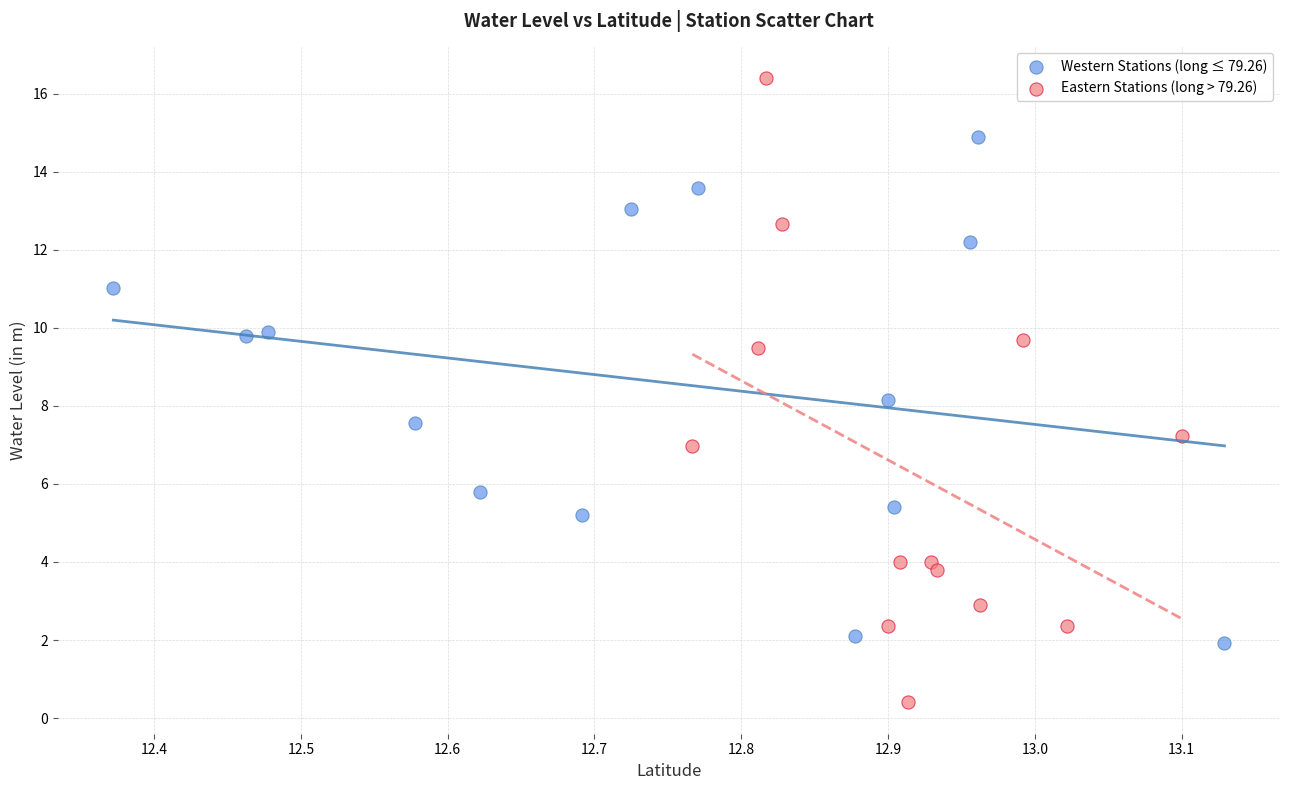

Which series reaches the minimum Y coordinate?

Eastern Stations (long > 79.26)